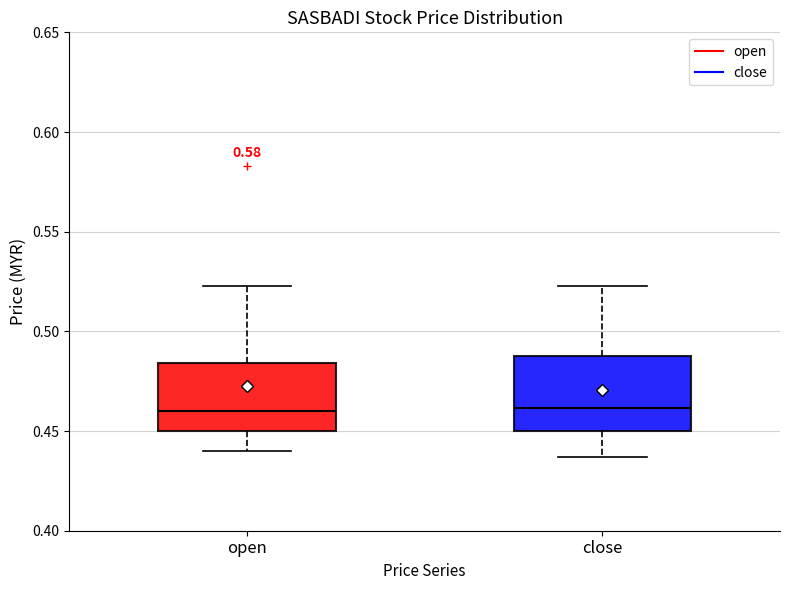

Where is the lower edge of the box for open on the y-axis? The values are not printed on the chart, so give them approximately, as read against the axis.

0.450